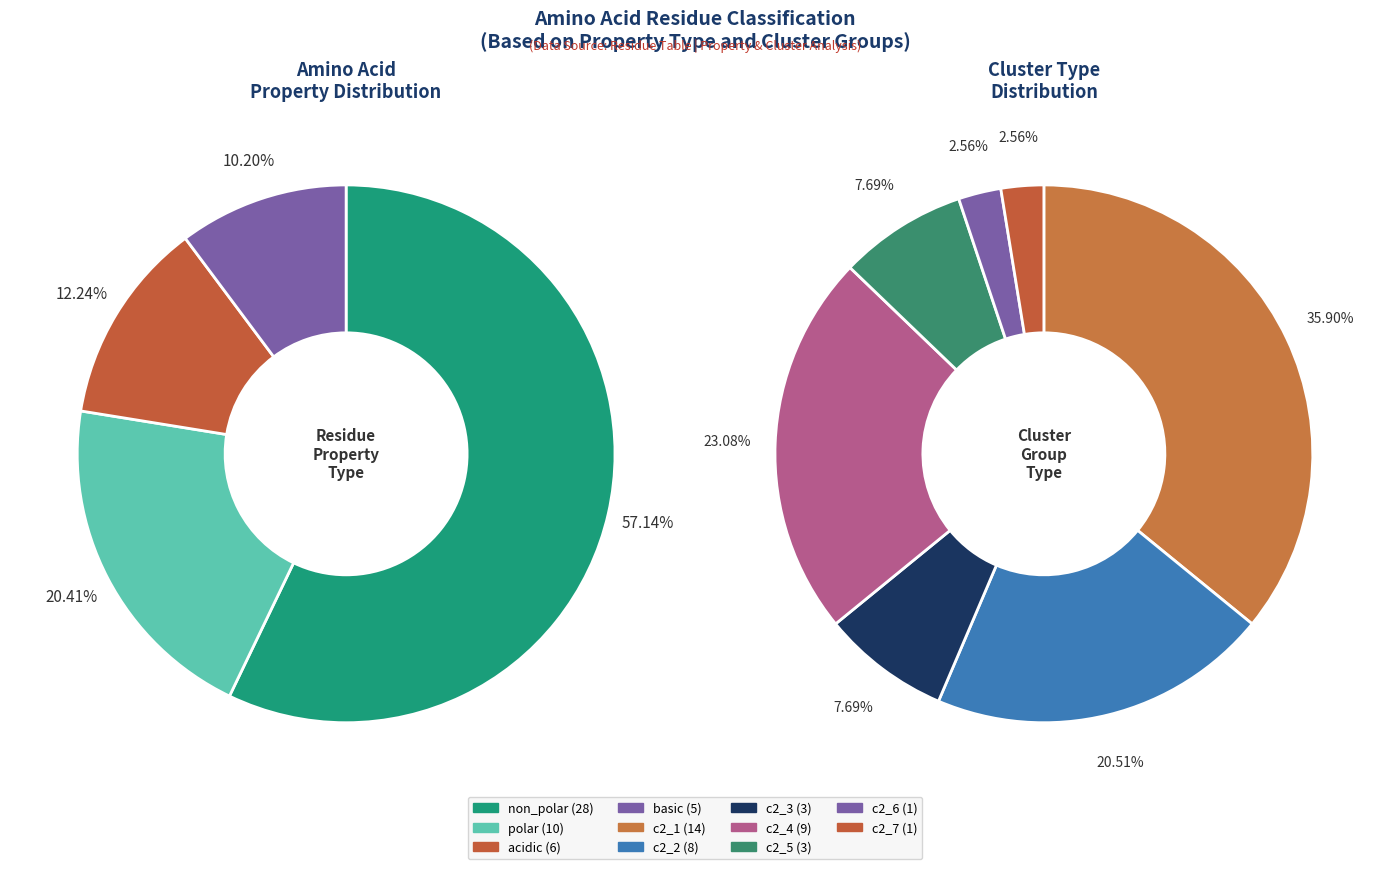

True or false: basic accounts for 10% of the total.

True